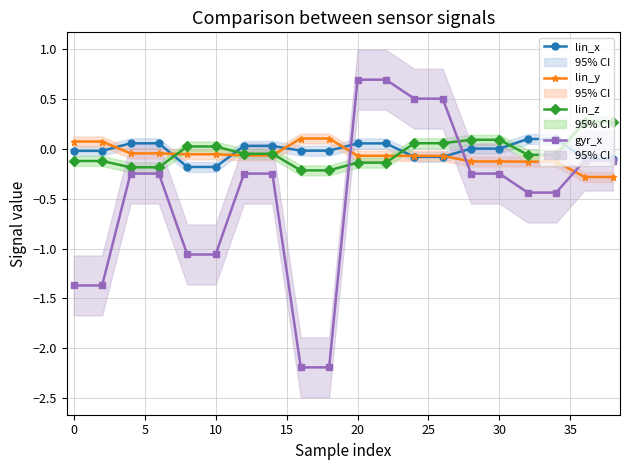

What is the lowest value of the lin_y series?

-0.3